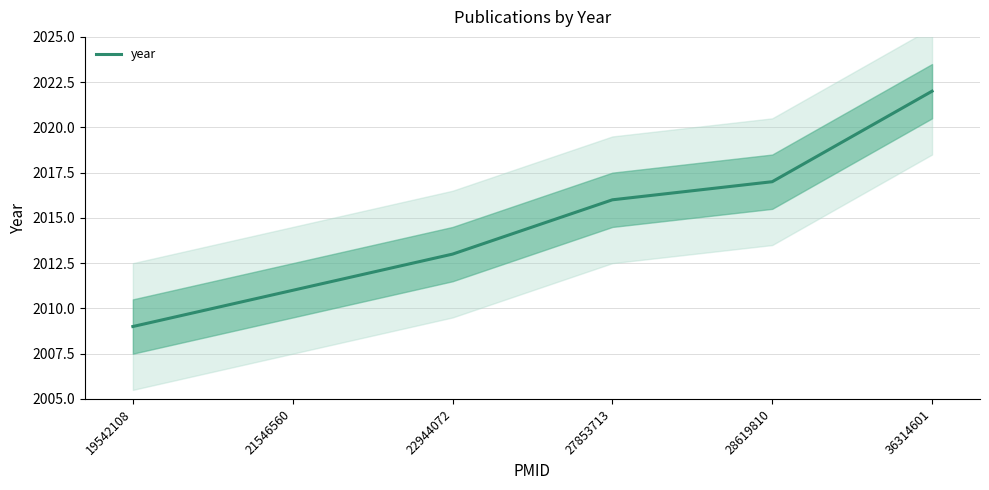

How many data points are less than 2016?

3